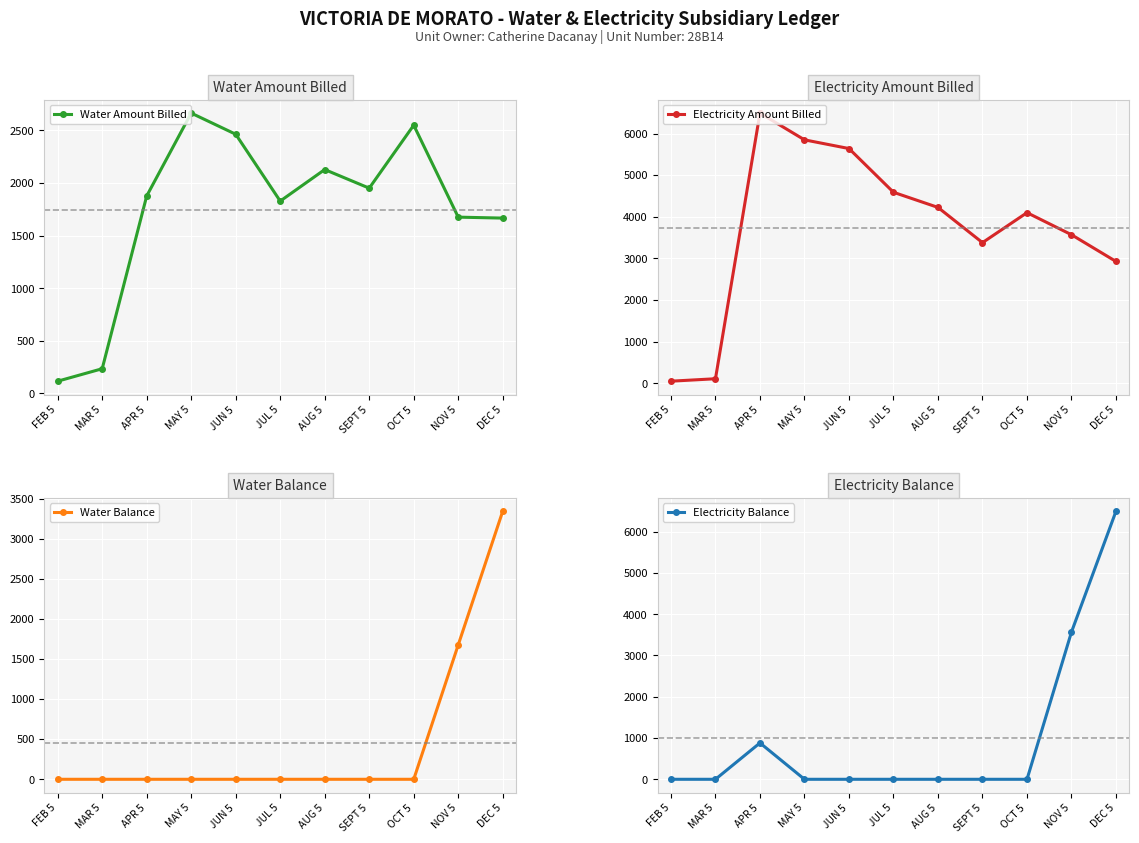

Reading right to left, extract all data points from this chart.

Water Amount Billed: DEC 5=1666.5	NOV 5=1675.5	OCT 5=2549.8	SEPT 5=1951.0	AUG 5=2127.8	JUL 5=1828.2	JUN 5=2463.6	MAY 5=2664.6	APR 5=1877.0	MAR 5=234.6	FEB 5=116.2
Electricity Amount Billed: DEC 5=2927.3	NOV 5=3569.3	OCT 5=4099.2	SEPT 5=3379.4	AUG 5=4225.3	JUL 5=4588.7	JUN 5=5639.0	MAY 5=5848.0	APR 5=6490.3	MAR 5=110.8	FEB 5=52.2
Water Balance: DEC 5=3342.0	NOV 5=1675.5	OCT 5=0.0	SEPT 5=0.0	AUG 5=0.0	JUL 5=0.0	JUN 5=0.0	MAY 5=0.0	APR 5=0.0	MAR 5=0.0	FEB 5=0.0
Electricity Balance: DEC 5=6496.6	NOV 5=3569.3	OCT 5=0.0	SEPT 5=0.0	AUG 5=0.0	JUL 5=0.0	JUN 5=0.0	MAY 5=0.0	APR 5=881.1	MAR 5=0.0	FEB 5=0.0